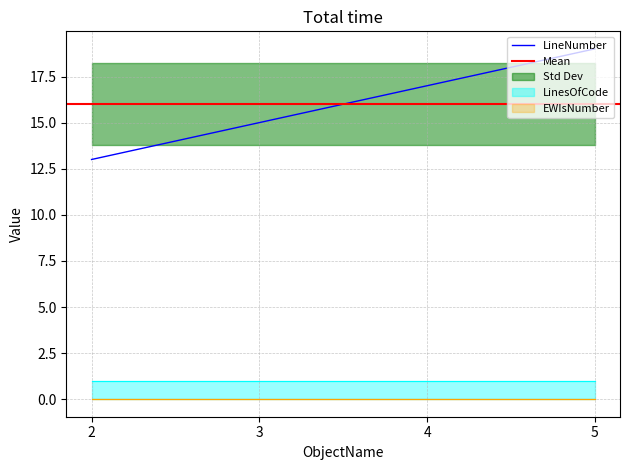

True or false: LinesOfCode and LineNumber intersect in this chart.

False